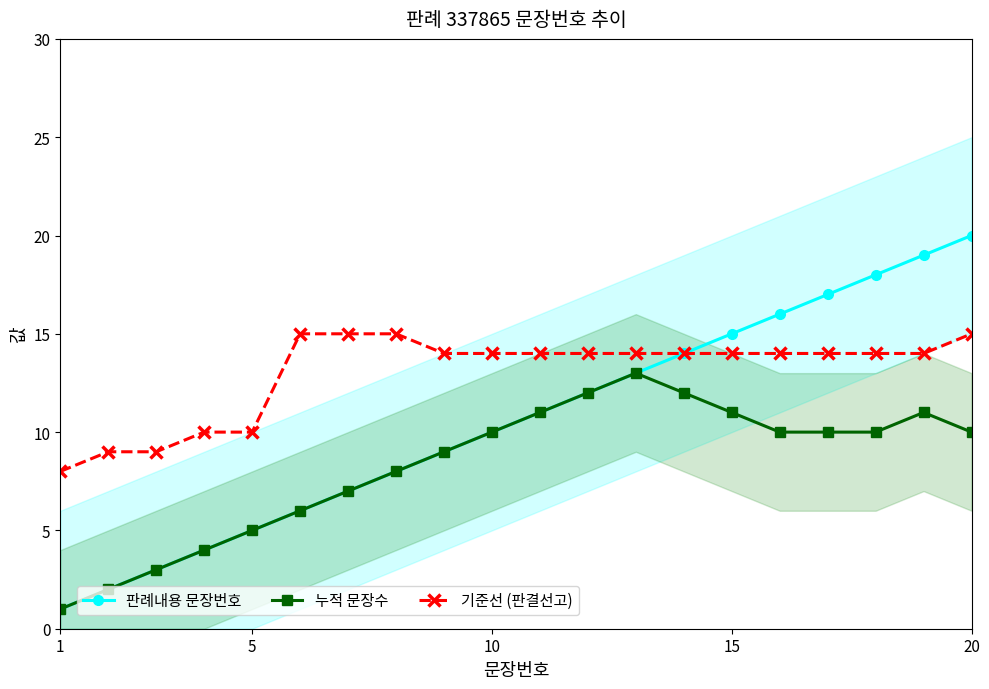

What is the maximum value for 기준선 (판결선고)?

15